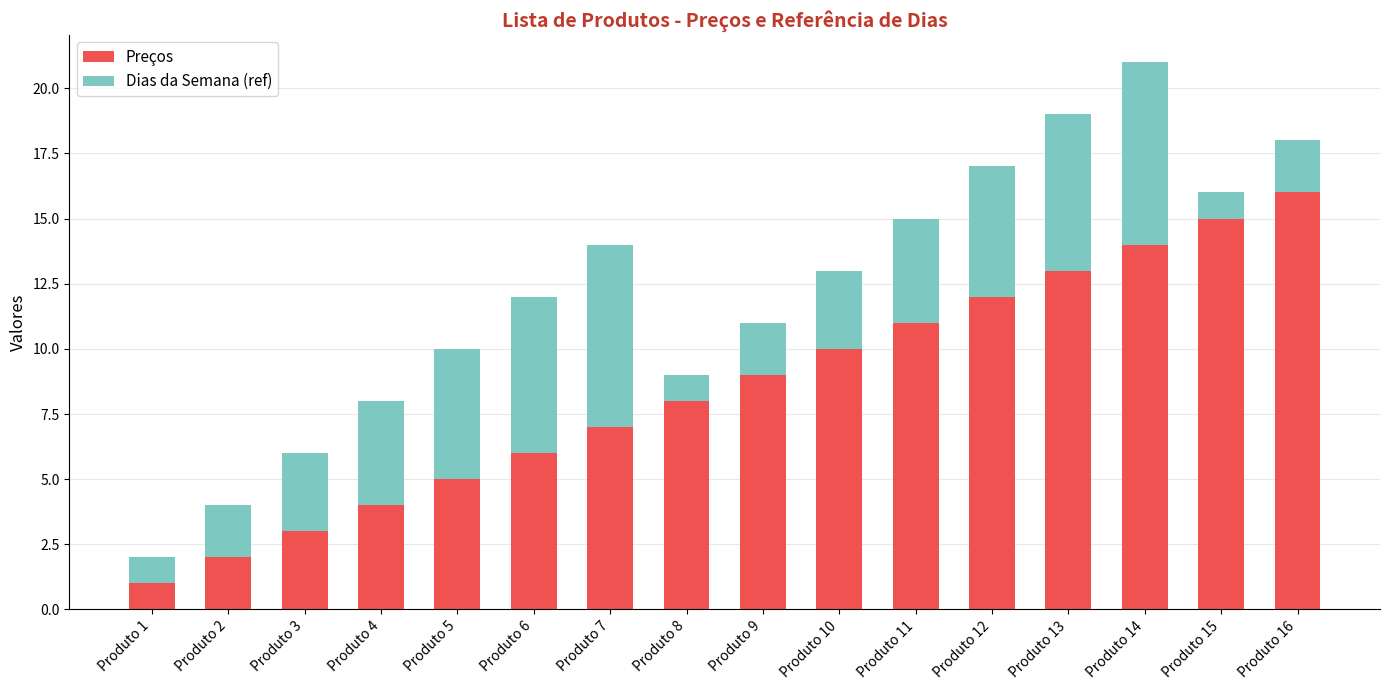

At which category is the sum across all series the highest?

Produto 14